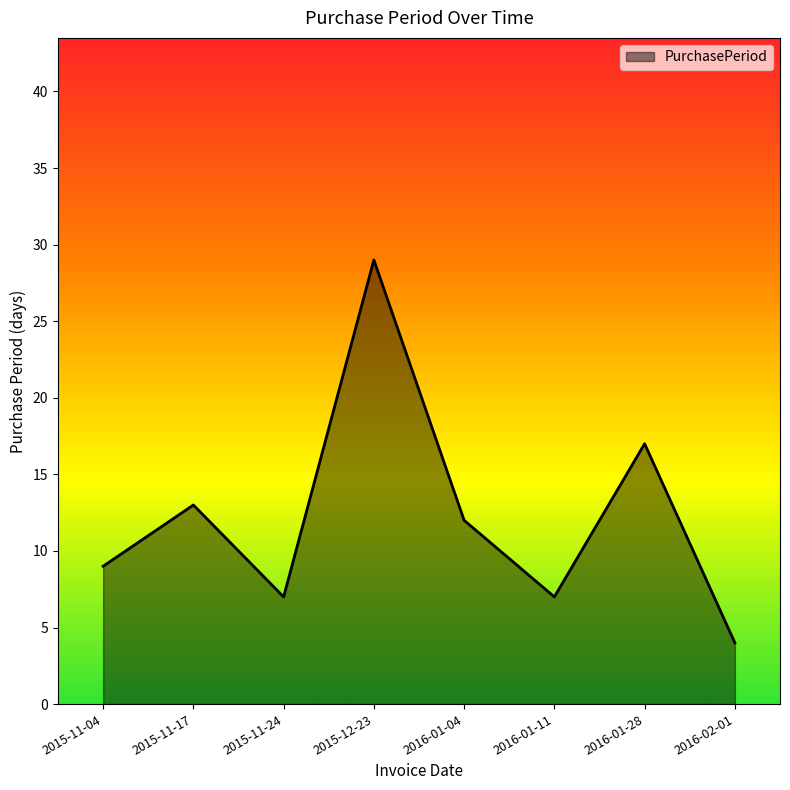

The value at 2015-12-23 is 48. True or false?

False